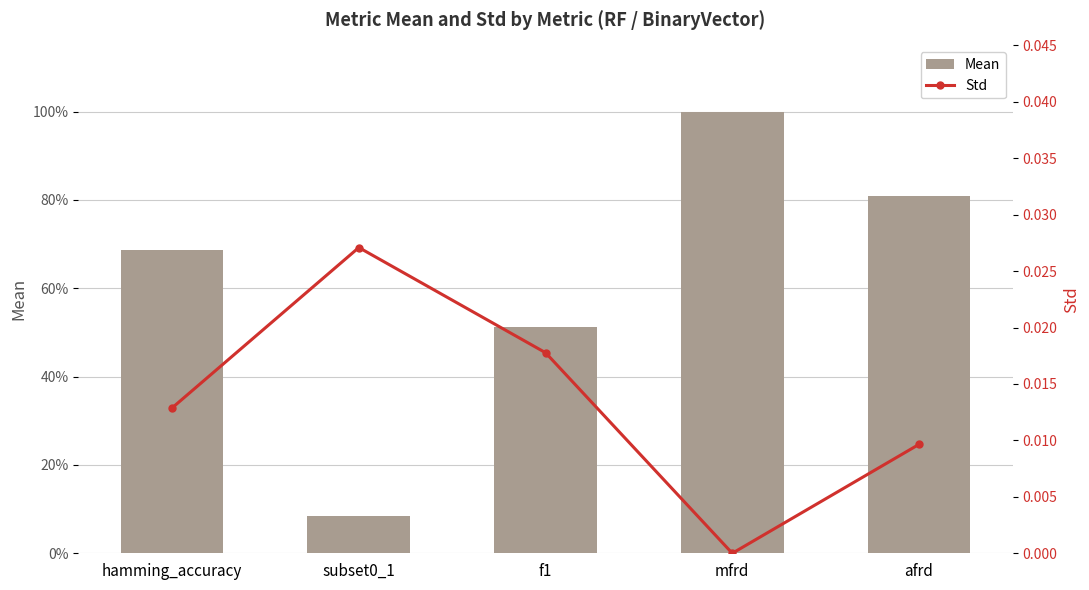

What is the sum of all Std values?

0.1